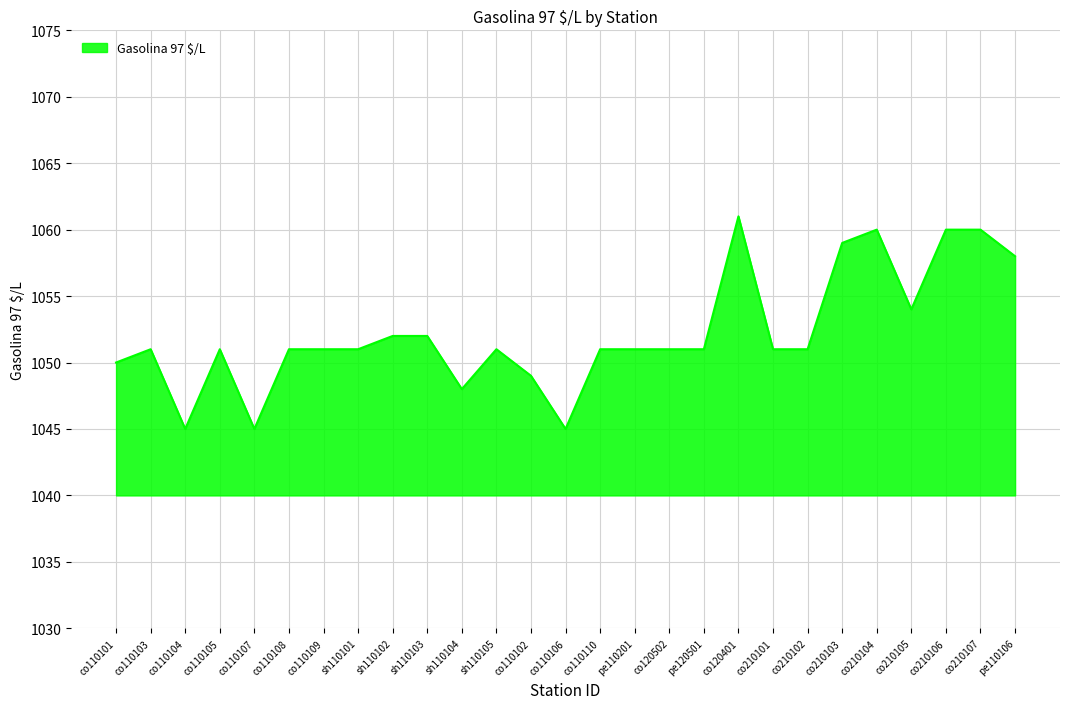

What is the smallest value displayed?

1045